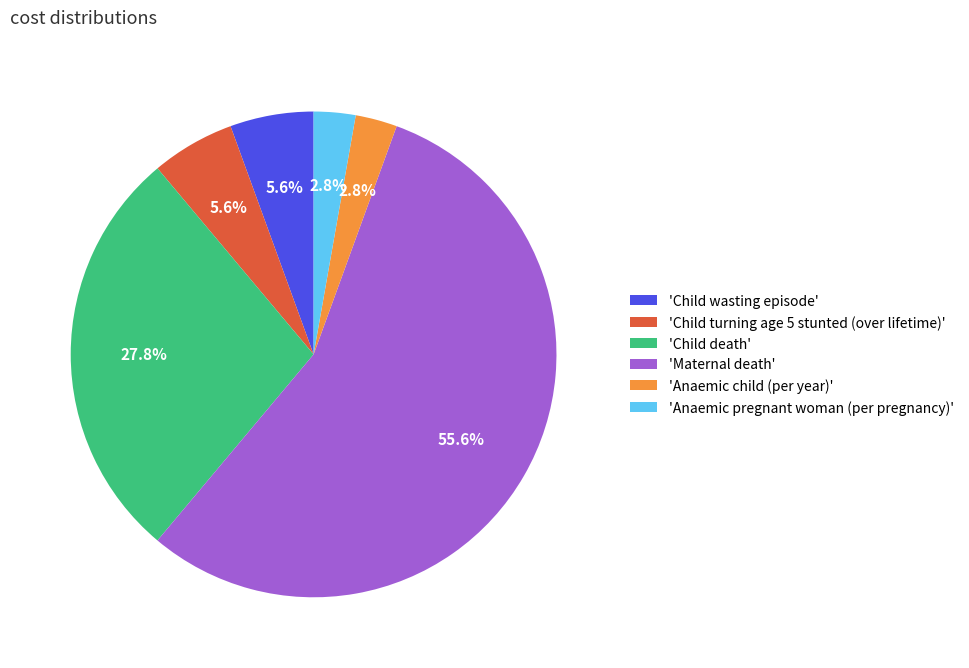

How many slices are in this pie chart?

6